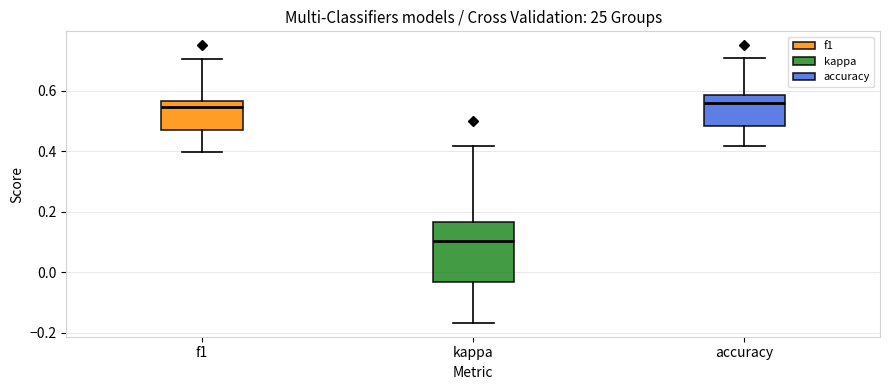

Reading left to right, transcribe this box plot: for each box, give where its median line is, the range the box spans, and where its two whiskers end, as read against the y-axis. The values are not printed on the chart, so give them approximately, as read against the axis.

f1: median 0.54, box 0.48 to 0.56, whiskers 0.40 to 0.70
kappa: median 0.10, box -0.04 to 0.16, whiskers -0.16 to 0.42
accuracy: median 0.56, box 0.48 to 0.58, whiskers 0.42 to 0.70